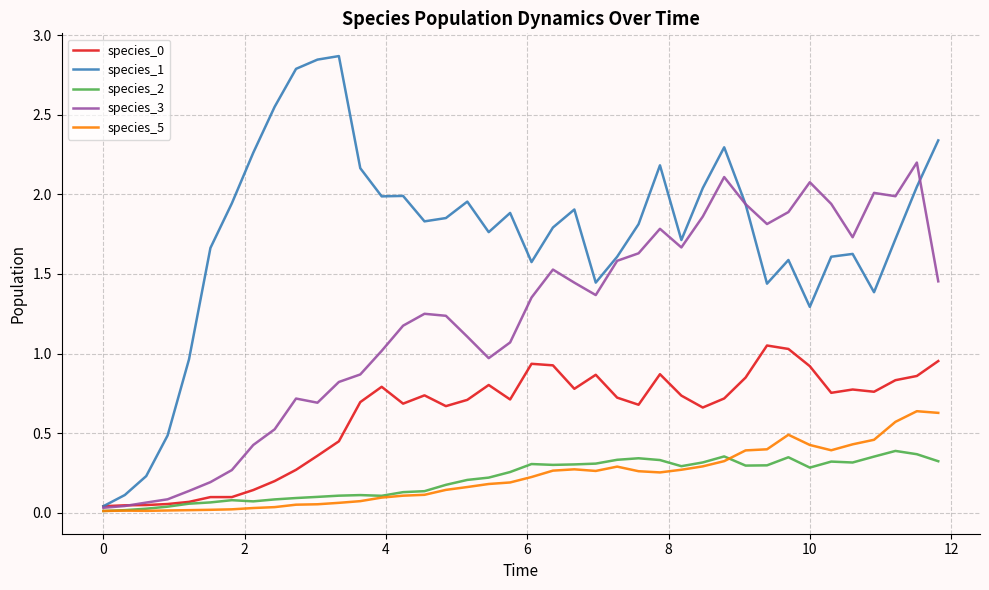

Is this an area chart (filled region under the line)?

No